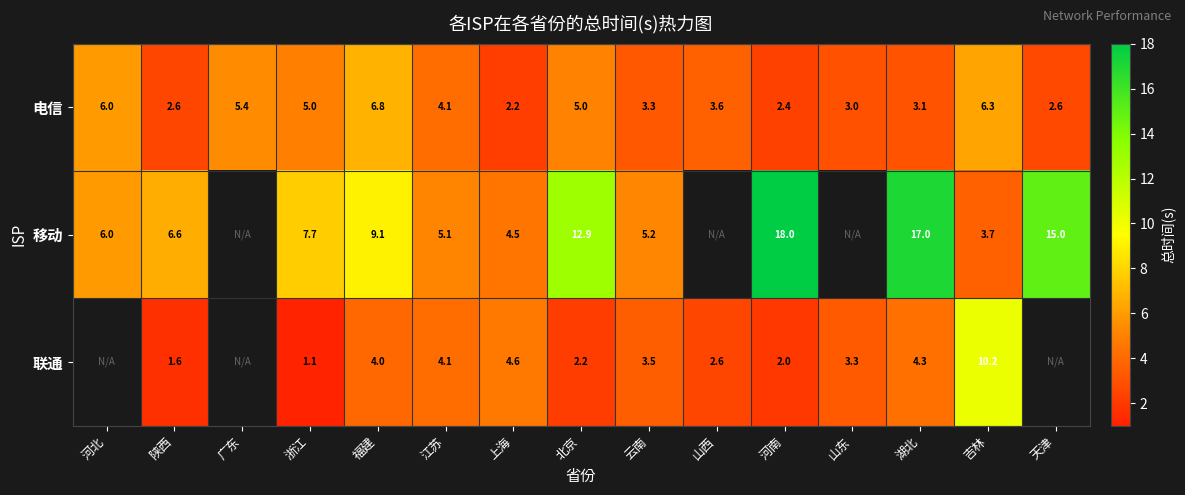

Which series changed the most between 北京 and 湖北?

移动